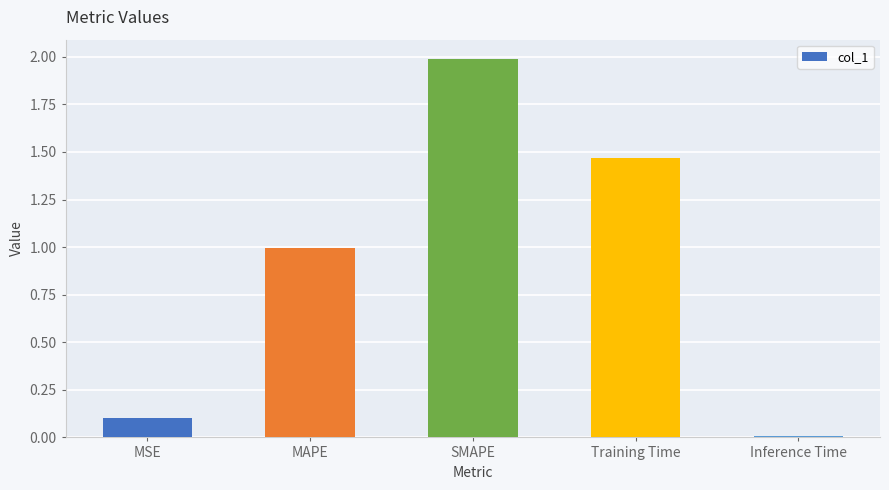

The value at MAPE is 1.0. True or false?

True